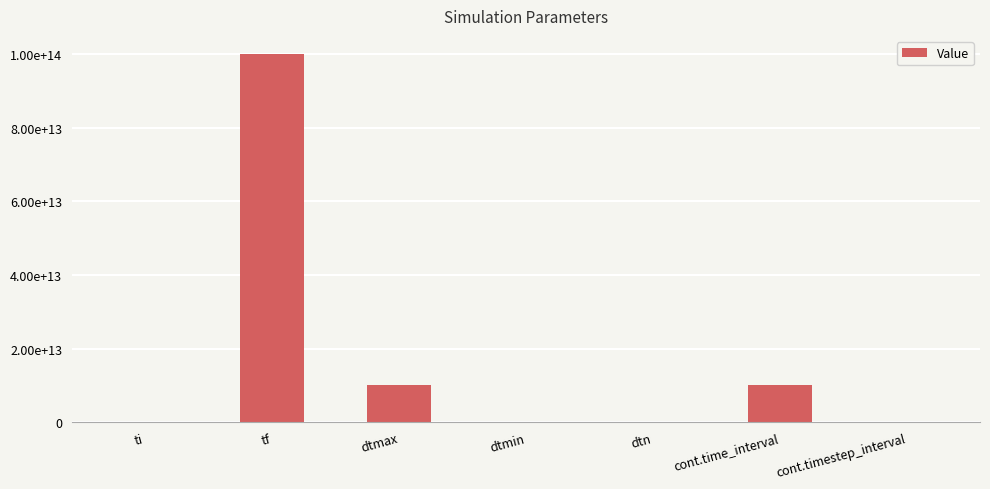

What is the change in value from ti to dtmax?

+10000000000000.0